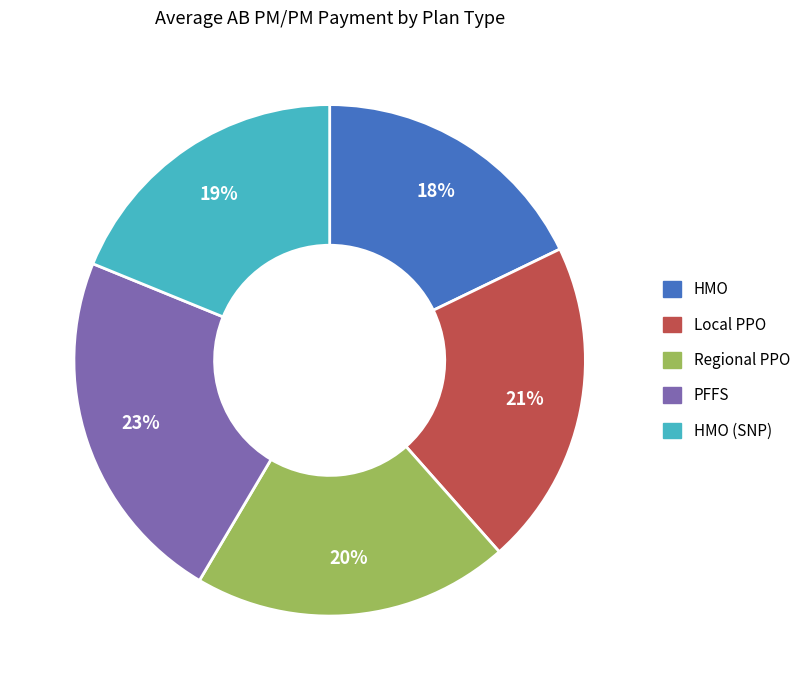

To the nearest percent, what is the average slice percentage?

20%